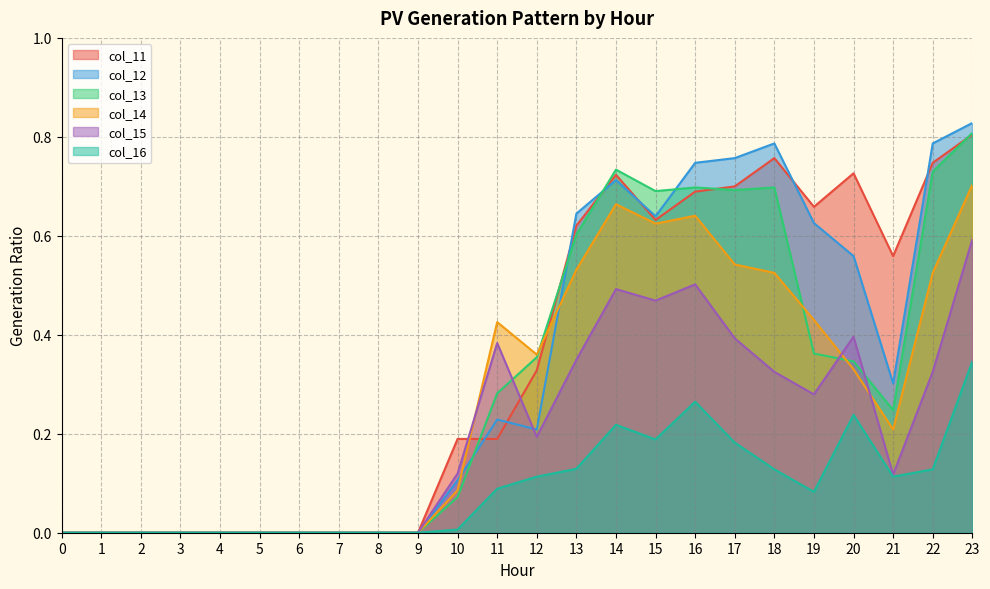

Between which two adjacent categories do col_12 and col_13 first intersect?

10 and 11